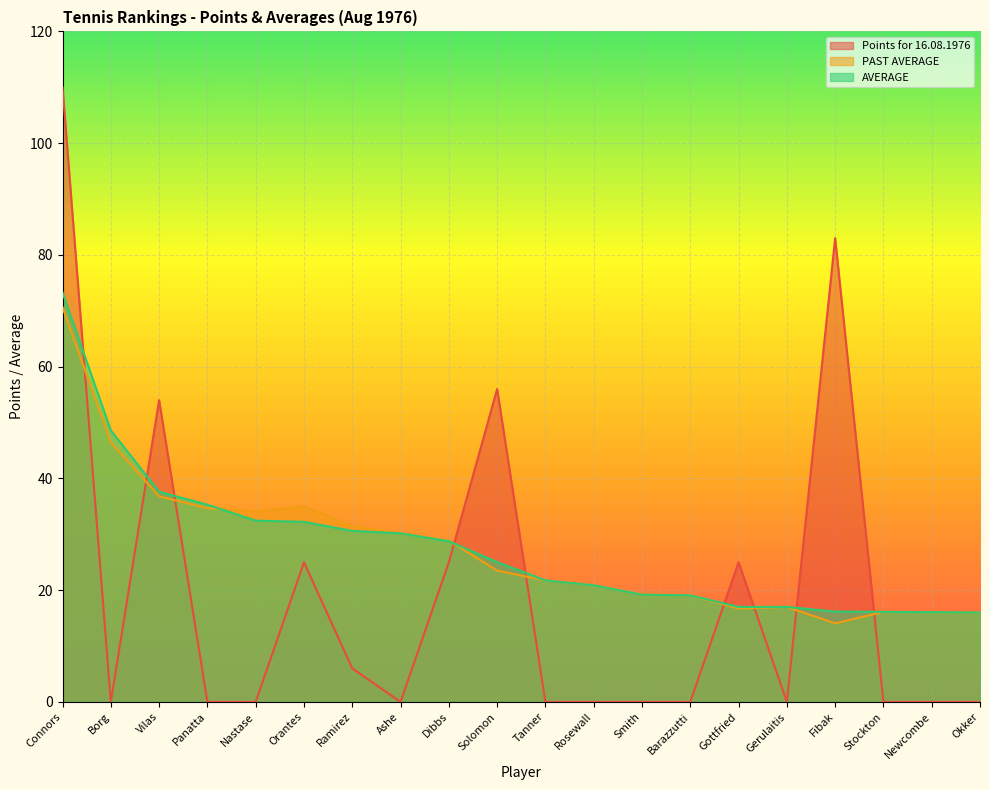

What is the difference between the maximum and minimum values in the PAST AVERAGE series?

56.6